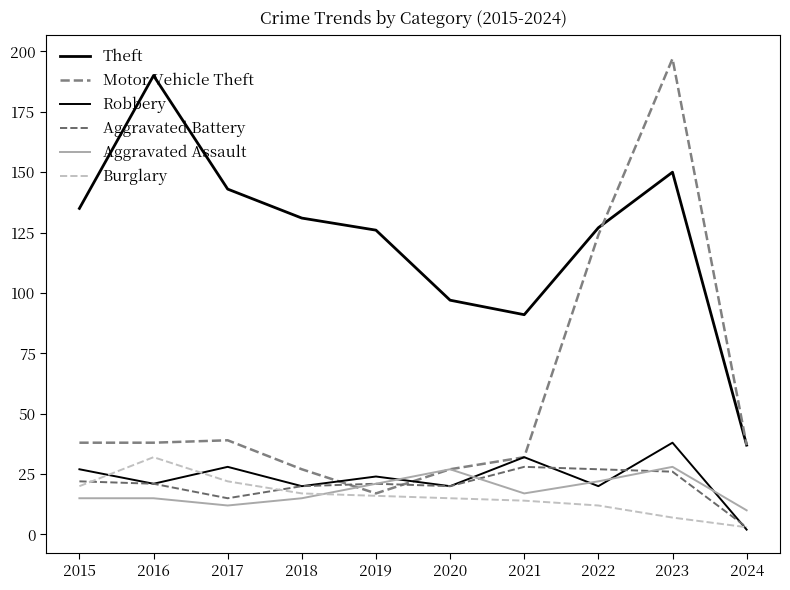

How many values in the Burglary series are below 16?

5